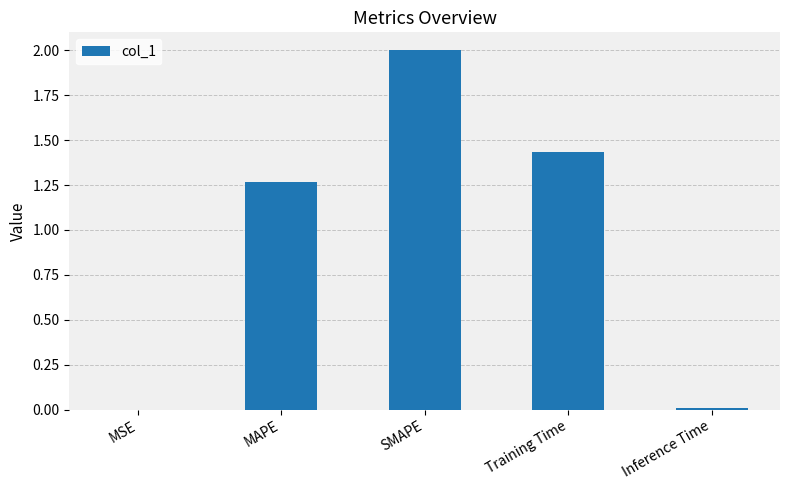

The chart shows a value of 0.8 at SMAPE. True or false?

False